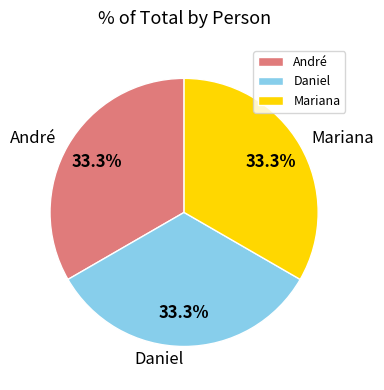

Approximately how many times larger is the value at André compared to Mariana?

1.0